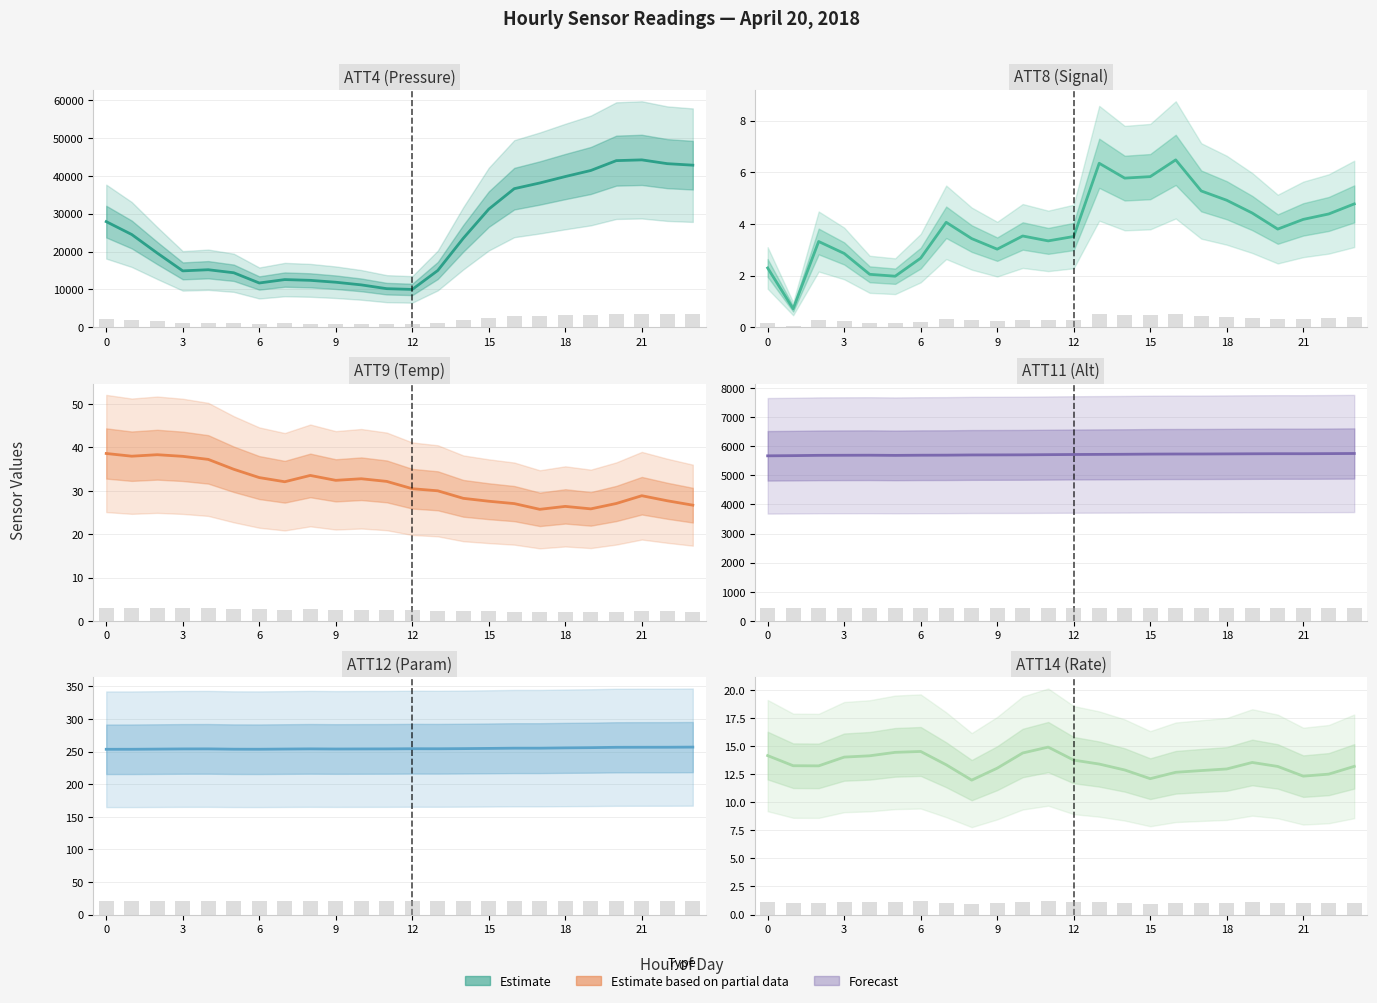

At how many categories does at least one series exceed 38914?

6